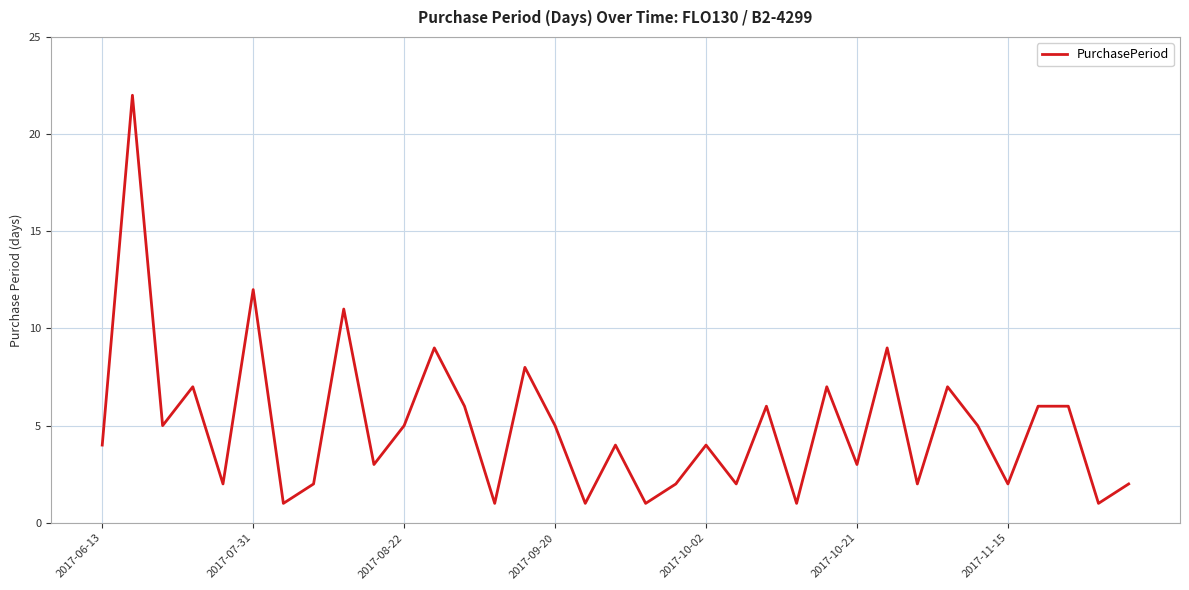

What is the greatest value displayed?

22